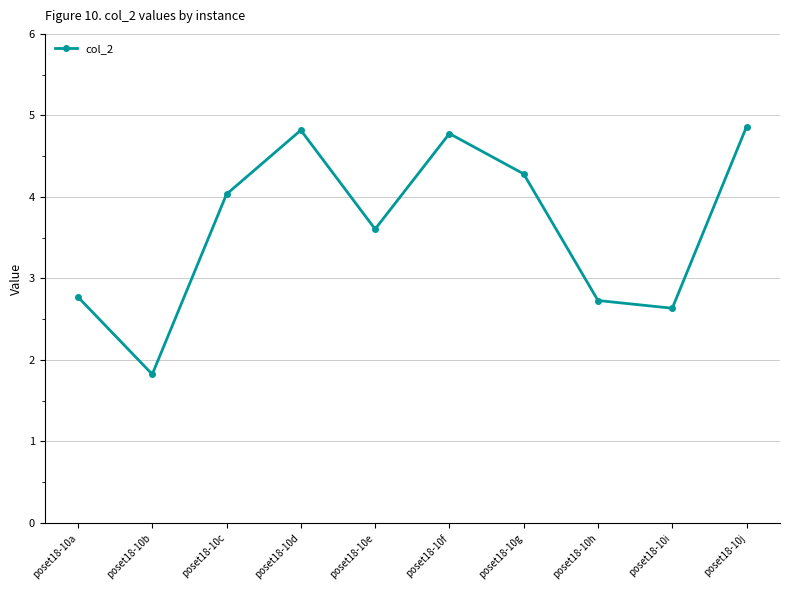

Reading left to right, list all the values displayed in this chart.

poset18-10a=2.8	poset18-10b=1.8	poset18-10c=4.0	poset18-10d=4.8	poset18-10e=3.6	poset18-10f=4.8	poset18-10g=4.3	poset18-10h=2.7	poset18-10i=2.6	poset18-10j=4.9